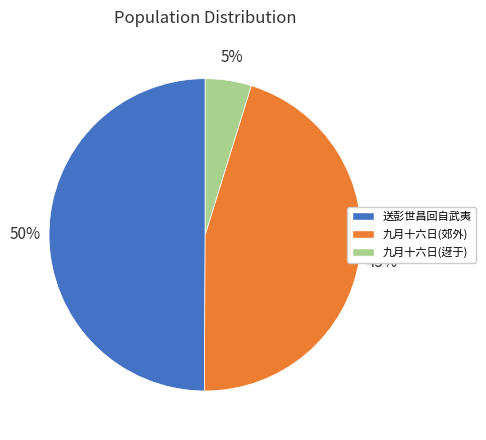

Rank the categories by value from lowest to highest.

九月十六日(迓于), 九月十六日(郊外), 送彭世昌回自武夷